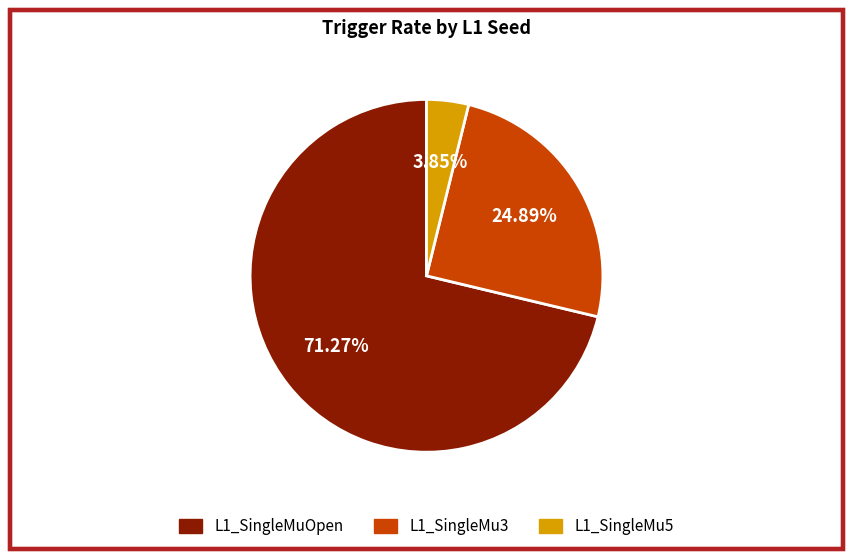

Do L1_SingleMu3 and L1_SingleMu5 together represent more than half of the pie?

No